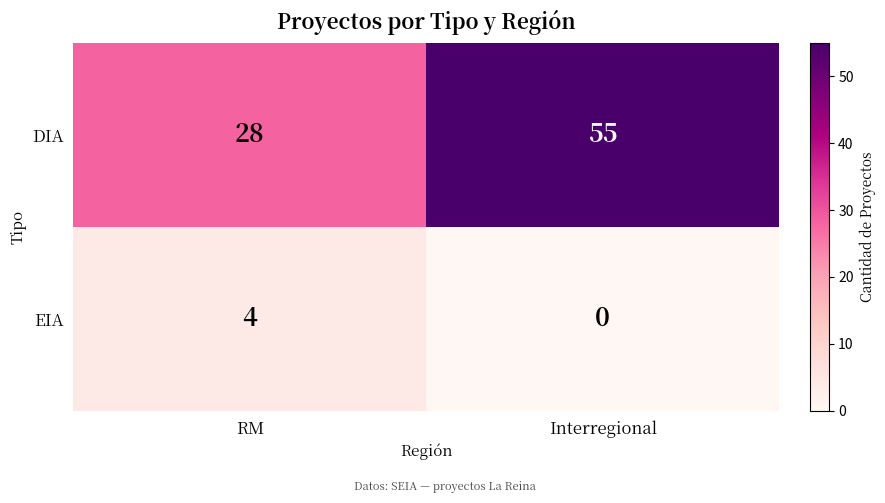

Reading left to right, transcribe all the data shown in this chart.

DIA: RM=28	Interregional=55
EIA: RM=4	Interregional=0